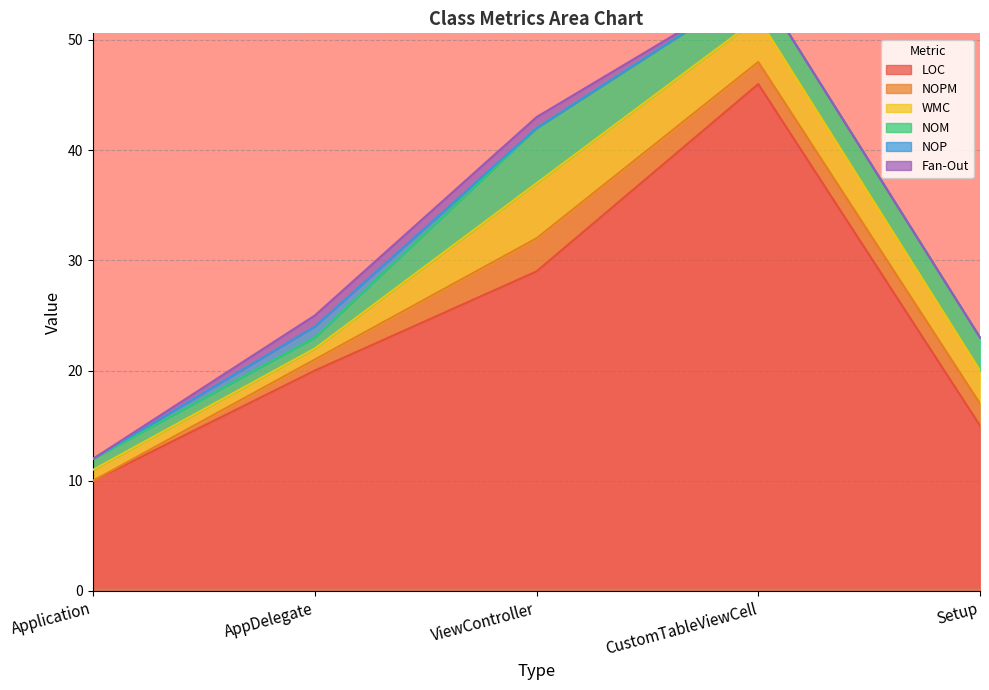

What is the label of the 1st point from the right?

Setup